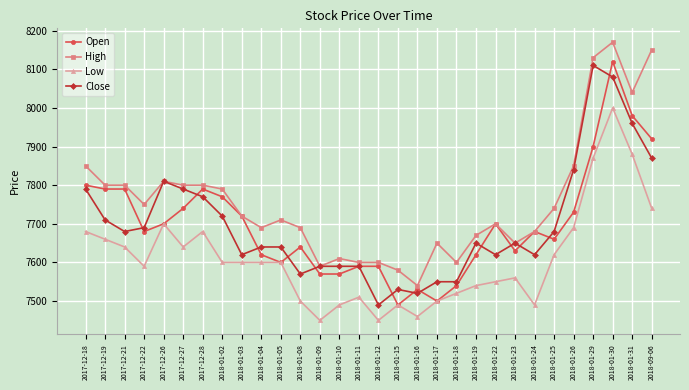

True or false: High and Low cross at least once.

False